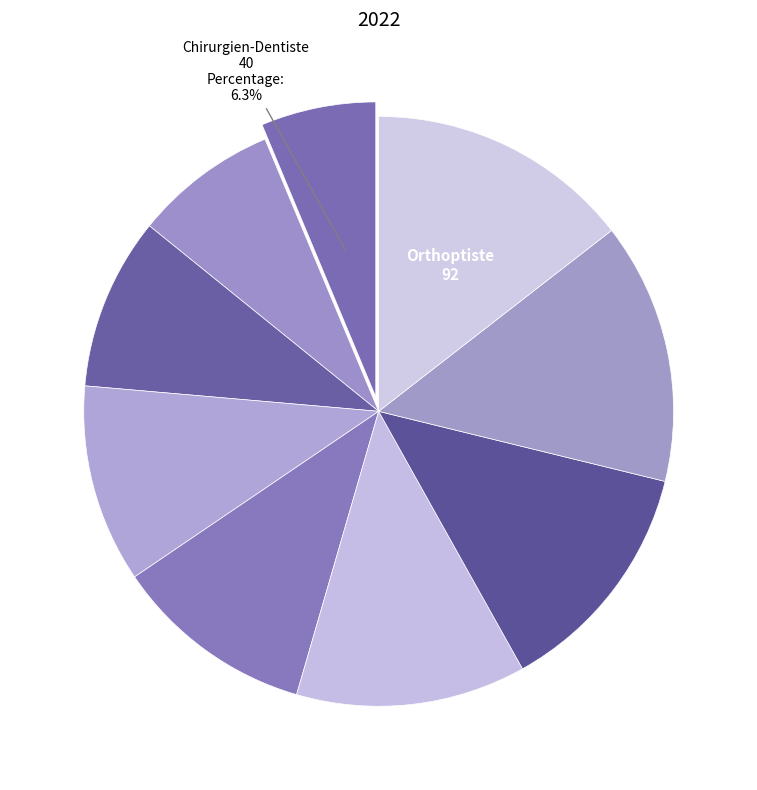

How many segments does this pie chart have?

9